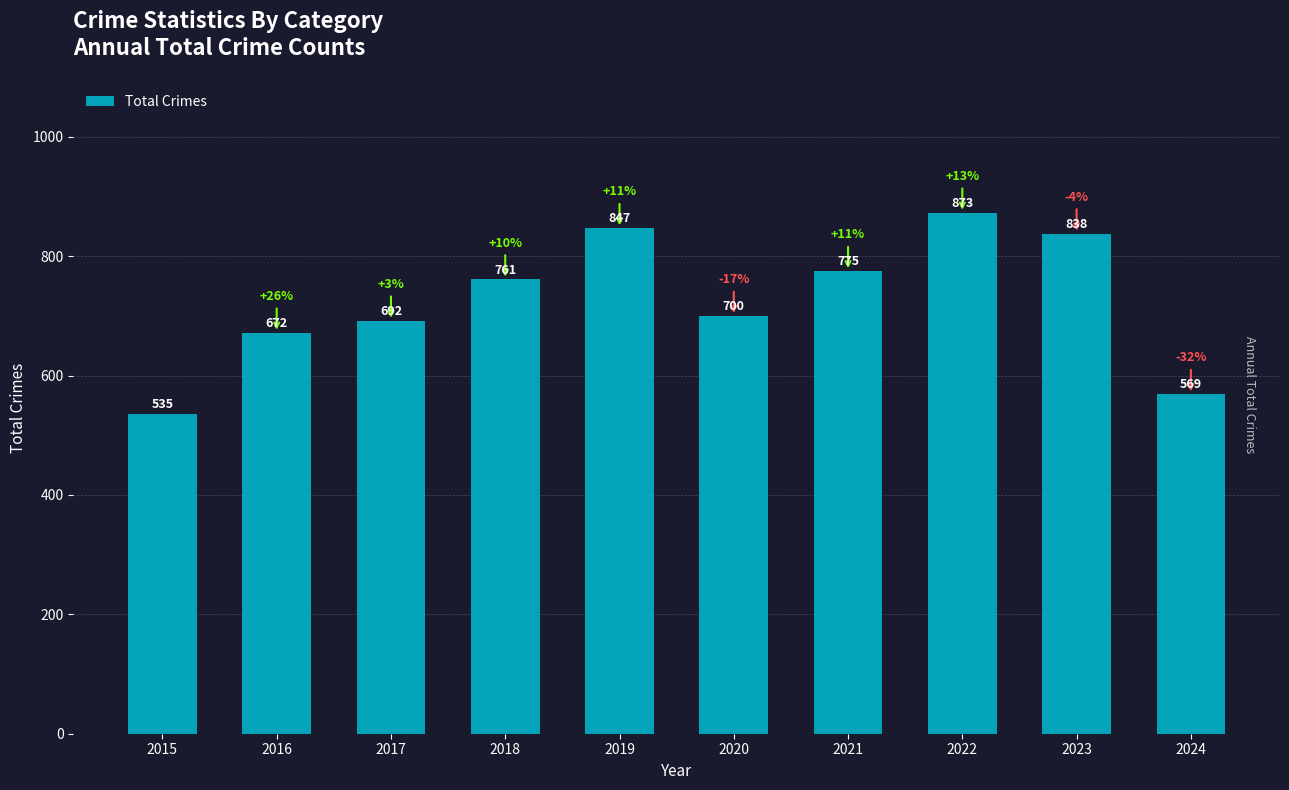

Is it true that the value at 2015 is 535?

True